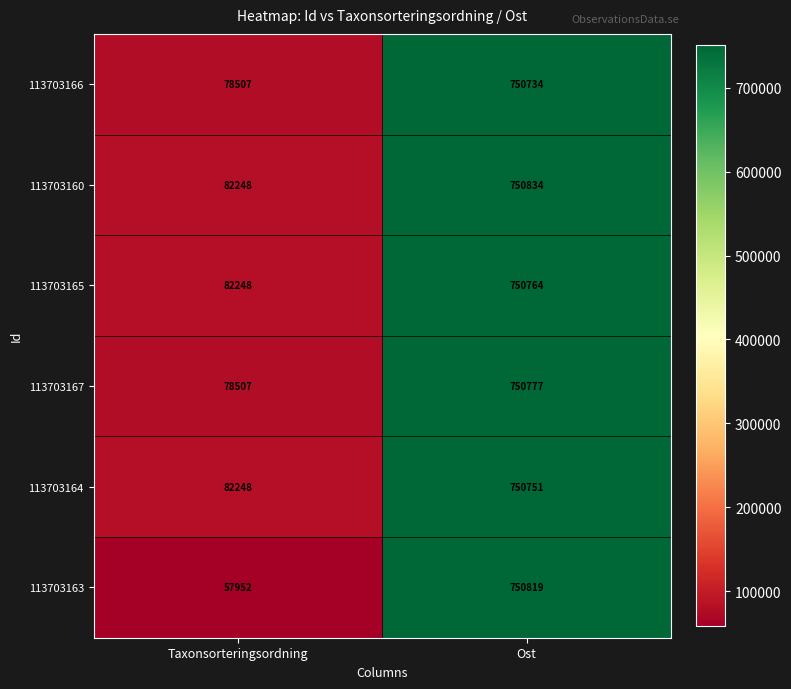

Which series has the largest range (max minus min)?

113703163